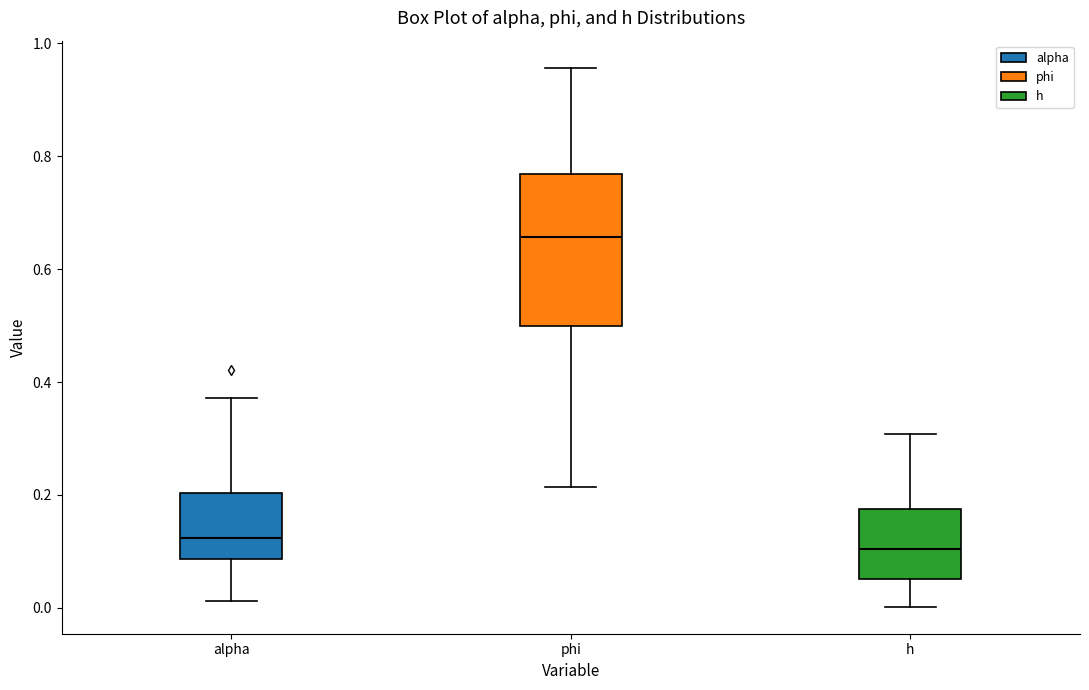

Reading left to right, read every box against the y-axis: the position of its median line, the range the box covers, and the ends of its whiskers. The values are not printed on the chart, so give them approximately, as read against the axis.

alpha: median 0.12, box 0.08 to 0.20, whiskers 0.02 to 0.38
phi: median 0.66, box 0.50 to 0.76, whiskers 0.22 to 0.96
h: median 0.10, box 0.06 to 0.18, whiskers 0.00 to 0.30